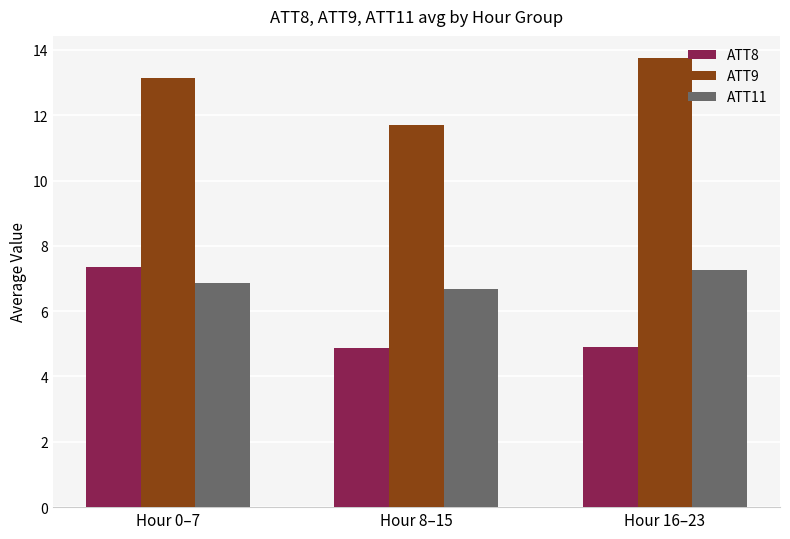

How many bars are there in each group?

3